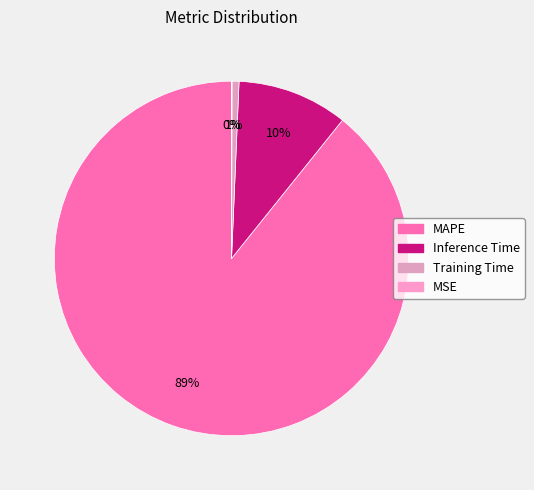

The MSE slice represents 10% of the pie. True or false?

False